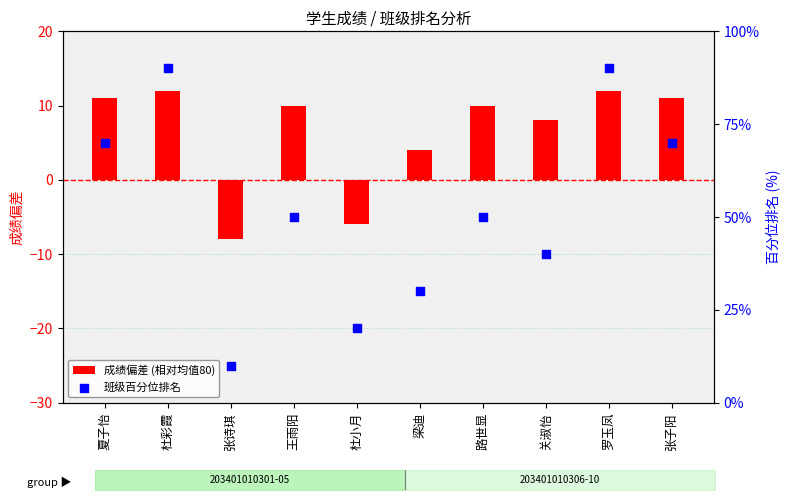

What is the total value across all series at 梁迪?

34